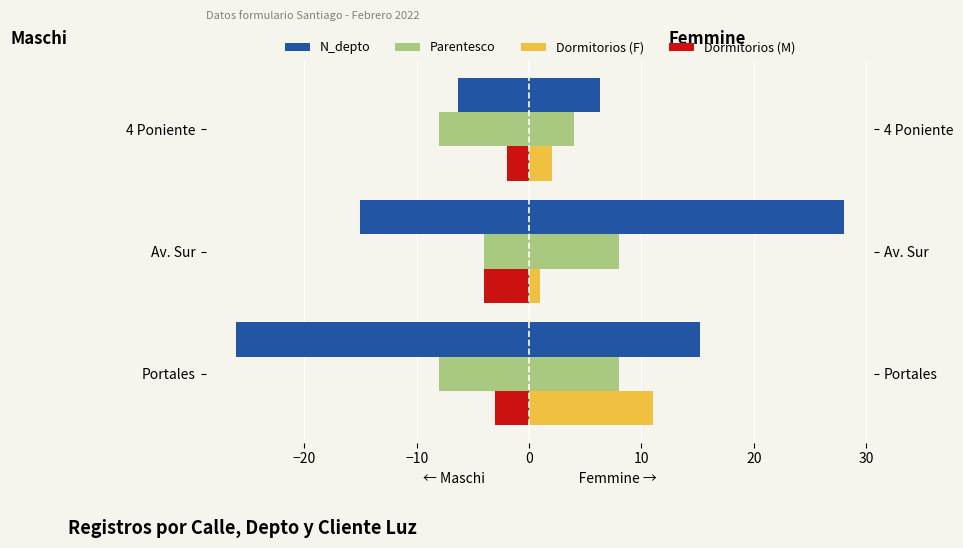

Which series has the widest spread of values?

N_depto (Femmine)